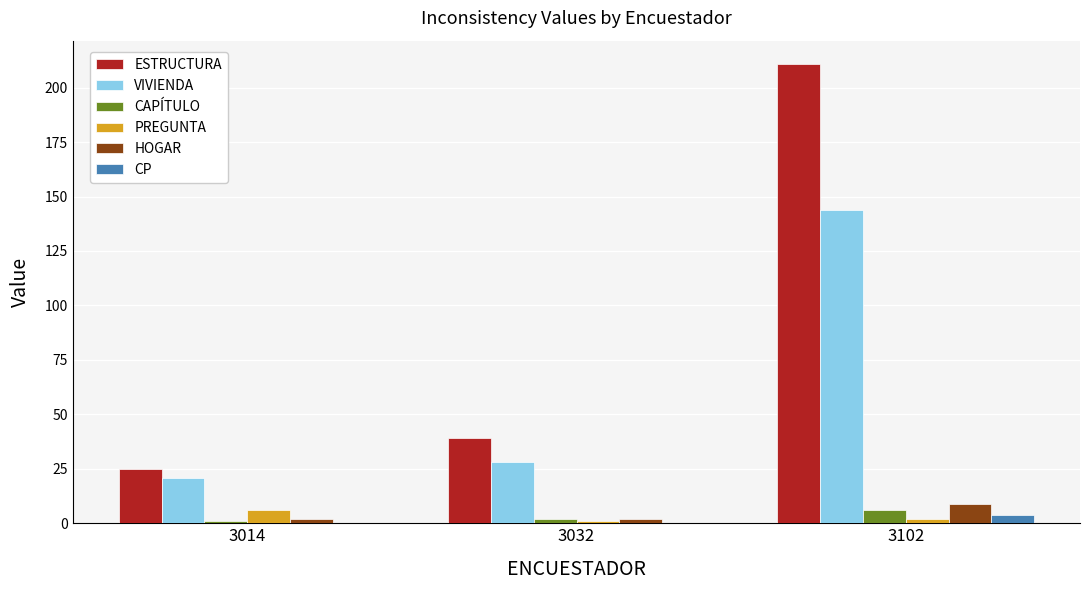

What is the total value across all series at 3014?

55